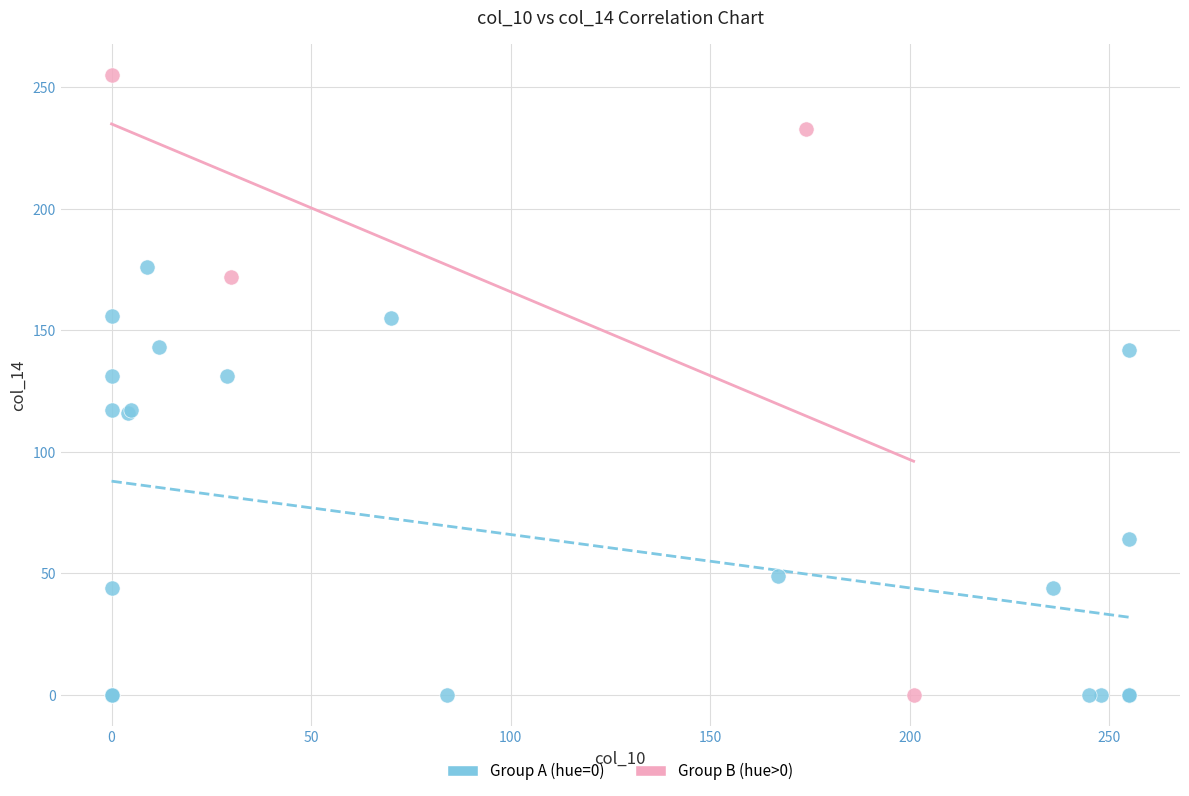

What are all the series names shown in the legend?

Group A (hue=0), Group B (hue>0)